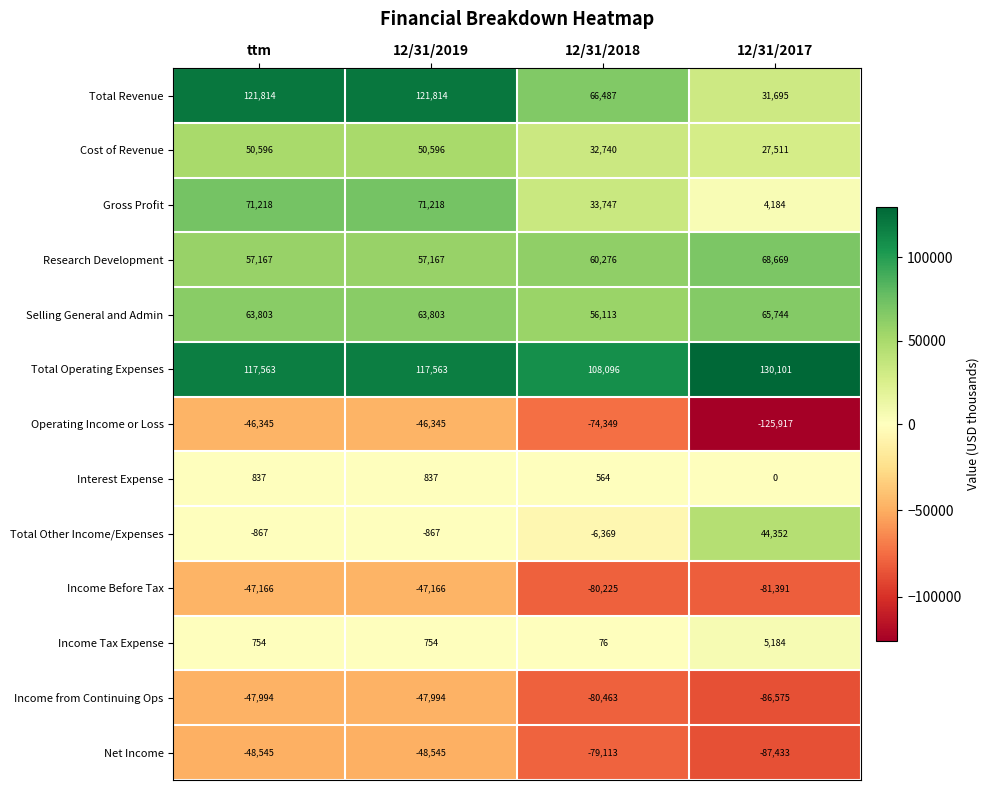

What is the sum of the Cost of Revenue values at 12/31/2019 and 12/31/2018?

83336